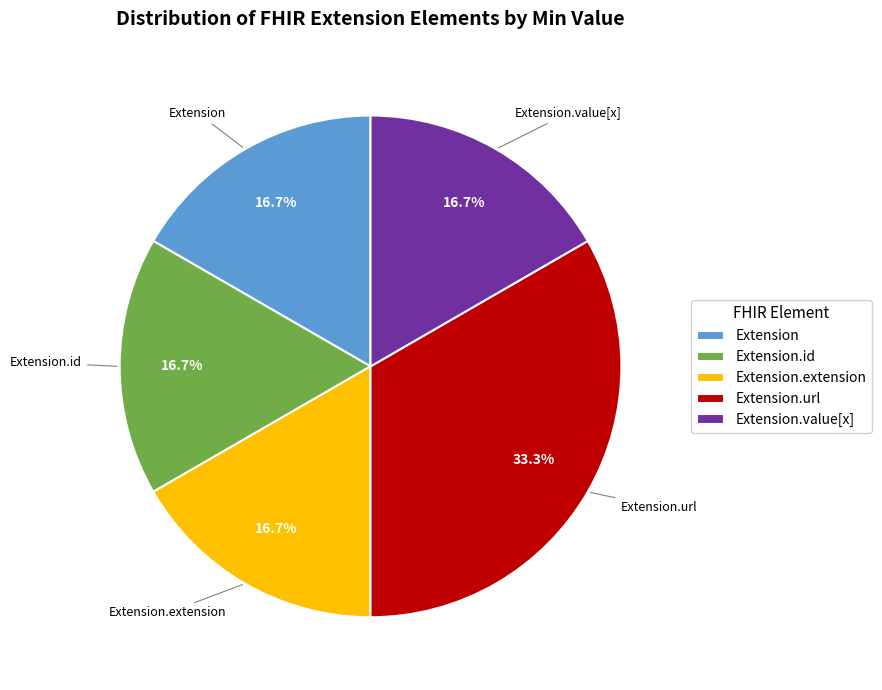

Count the number of slices in the pie.

5